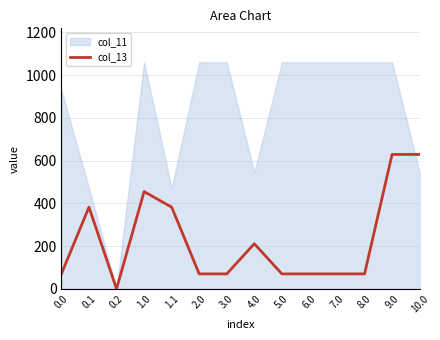

True or false: col_13 has a value of 70.2 at 0.0.

True